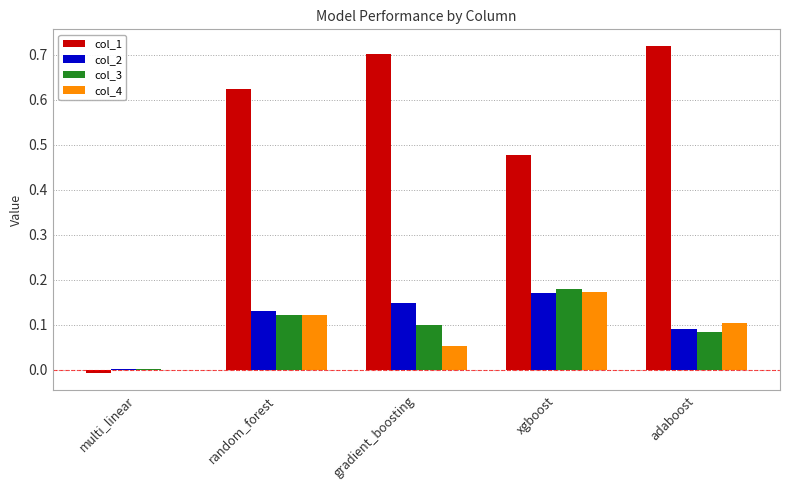

What is the total value across all series at xgboost?

1.0